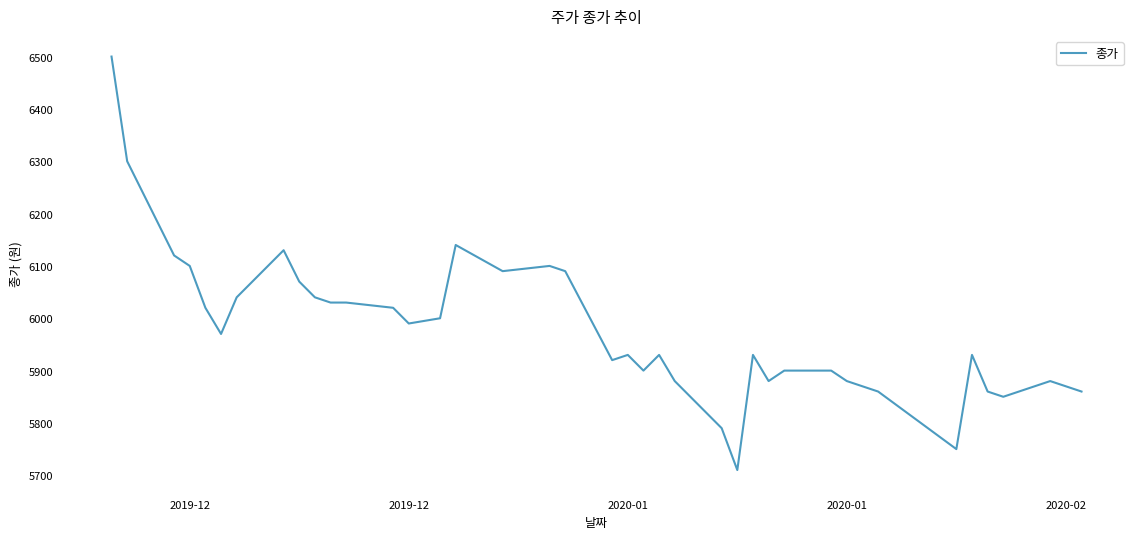

What is the smallest value displayed?

5710